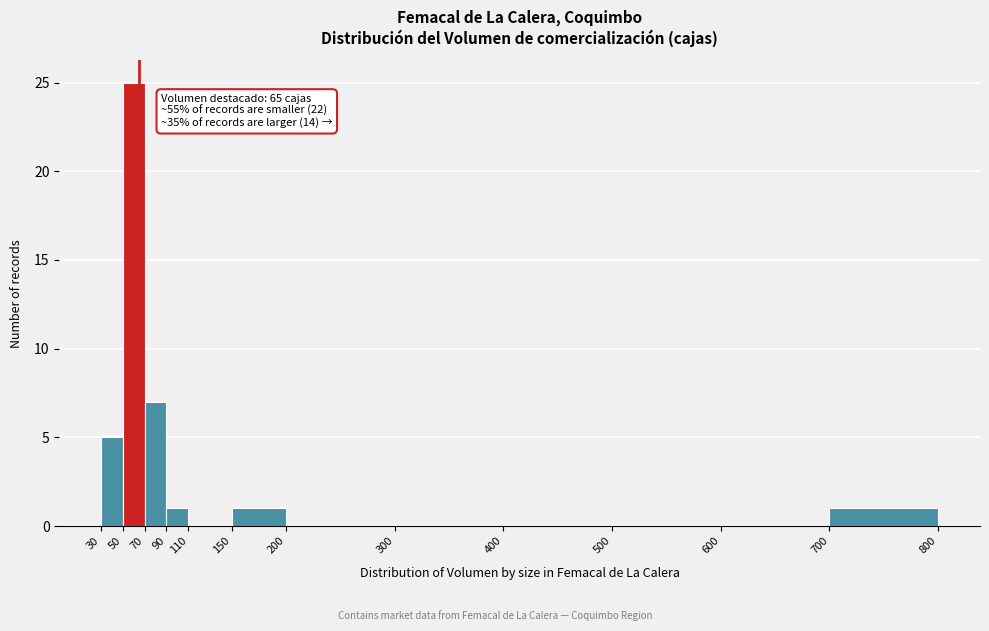

Over which range of the x-axis is the bar tallest?

50 to 70